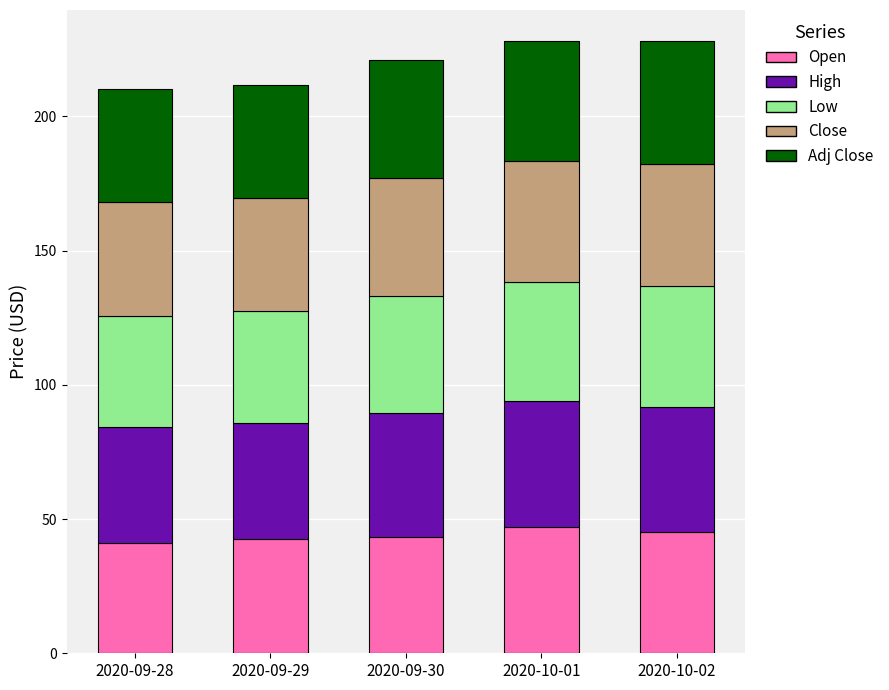

What is the total value across all series at 2020-09-30?

221.2